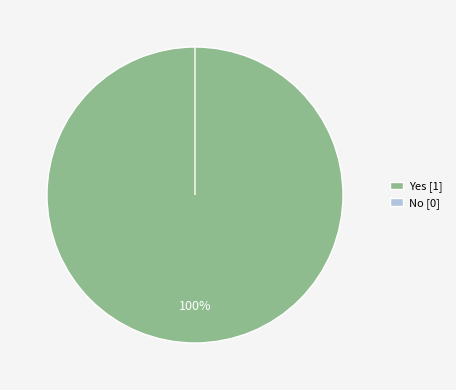

What is the largest slice in the pie chart?

Yes